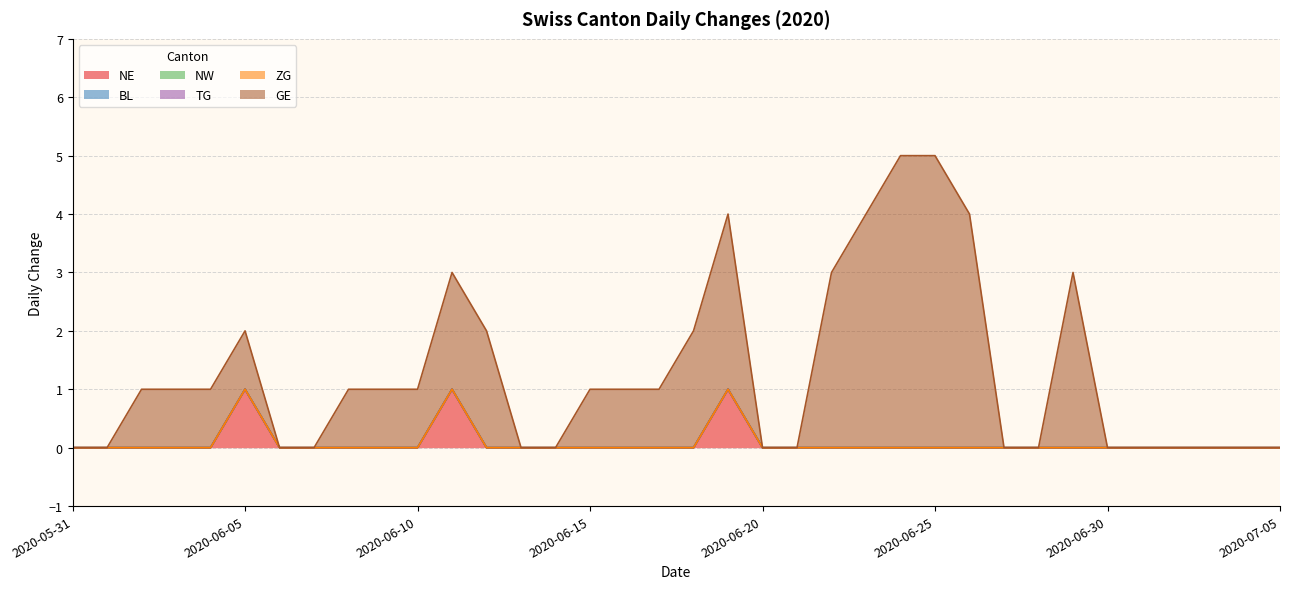

The GE series shows 1 at 2020-06-15. True or false?

True